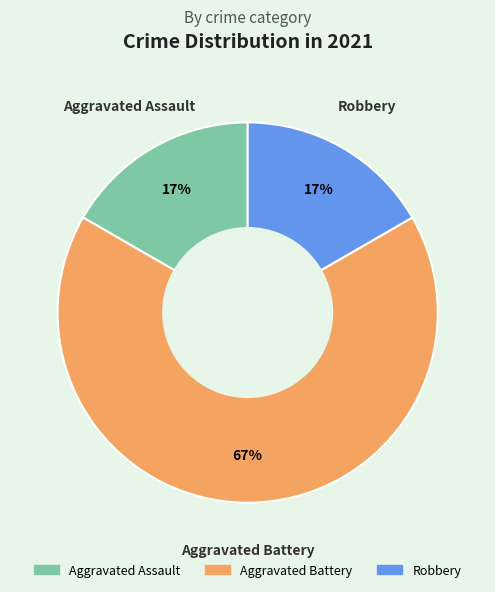

Combined, do Aggravated Battery and Aggravated Assault account for over 50%?

Yes